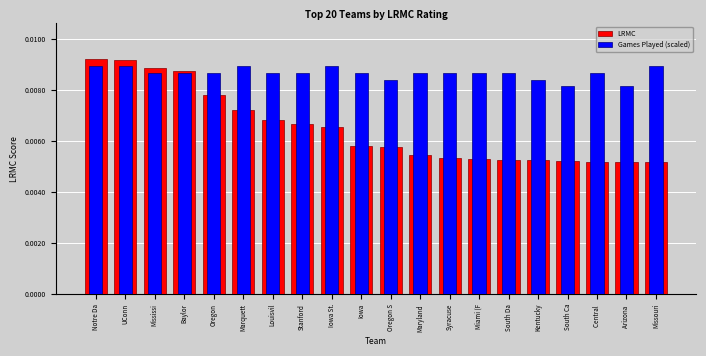

At which label does LRMC reach its minimum?

Missouri